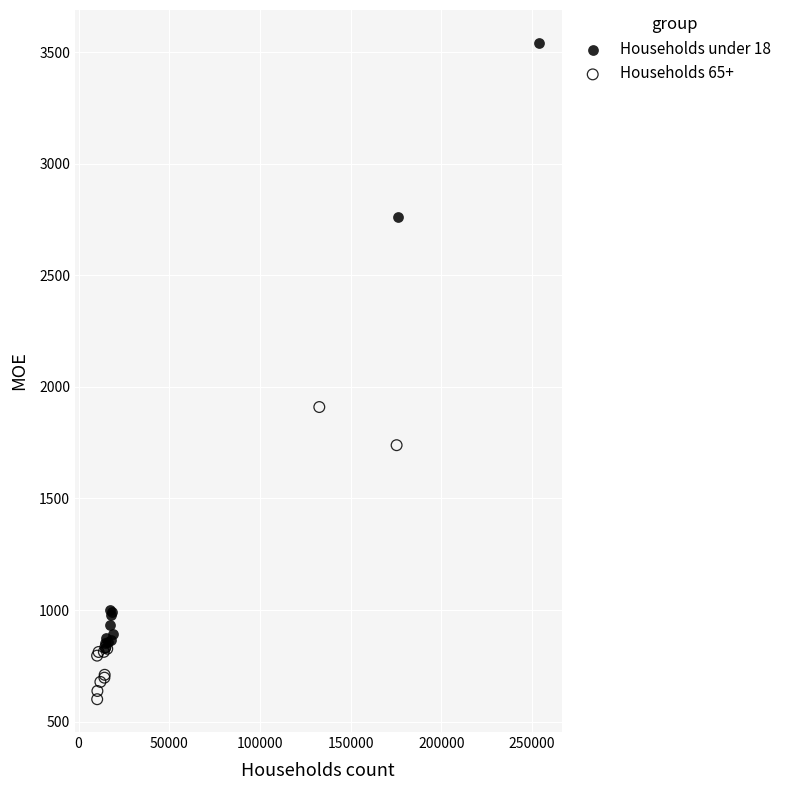

What are all the series names shown in the legend?

Households under 18, Households 65+